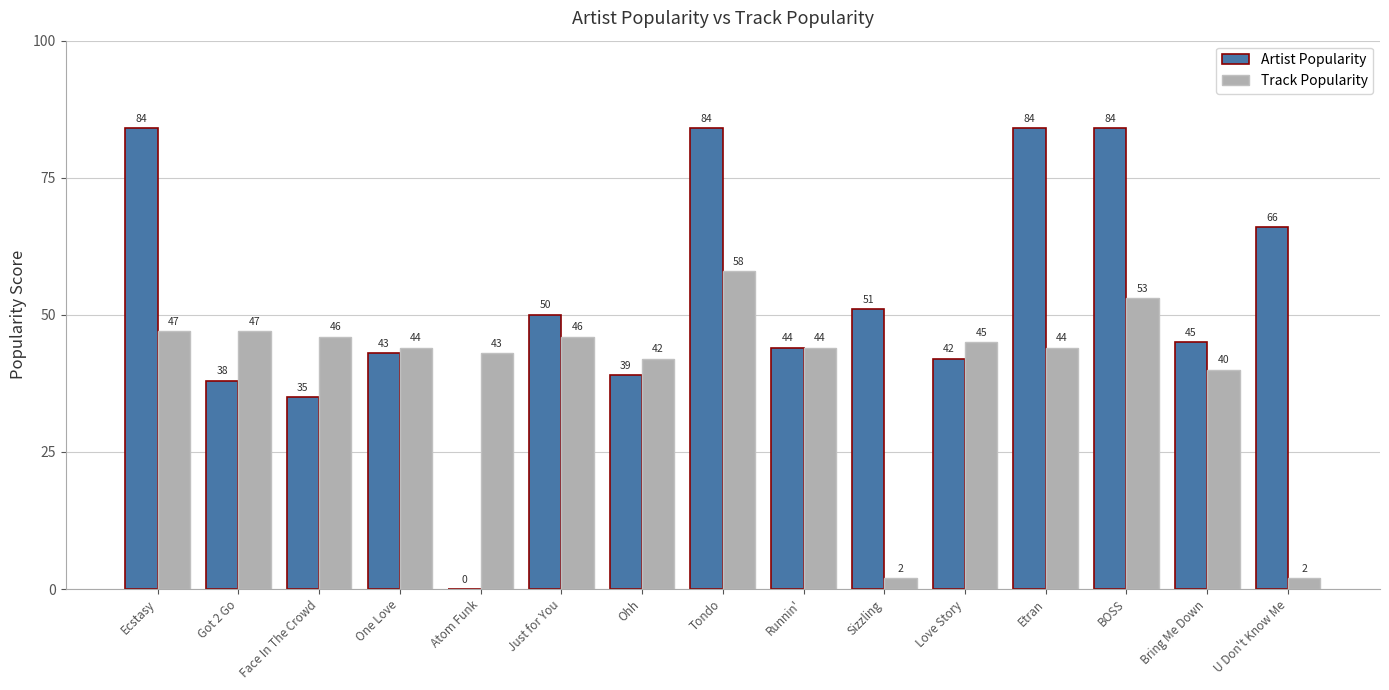

What is the highest value of the Track Popularity series?

58